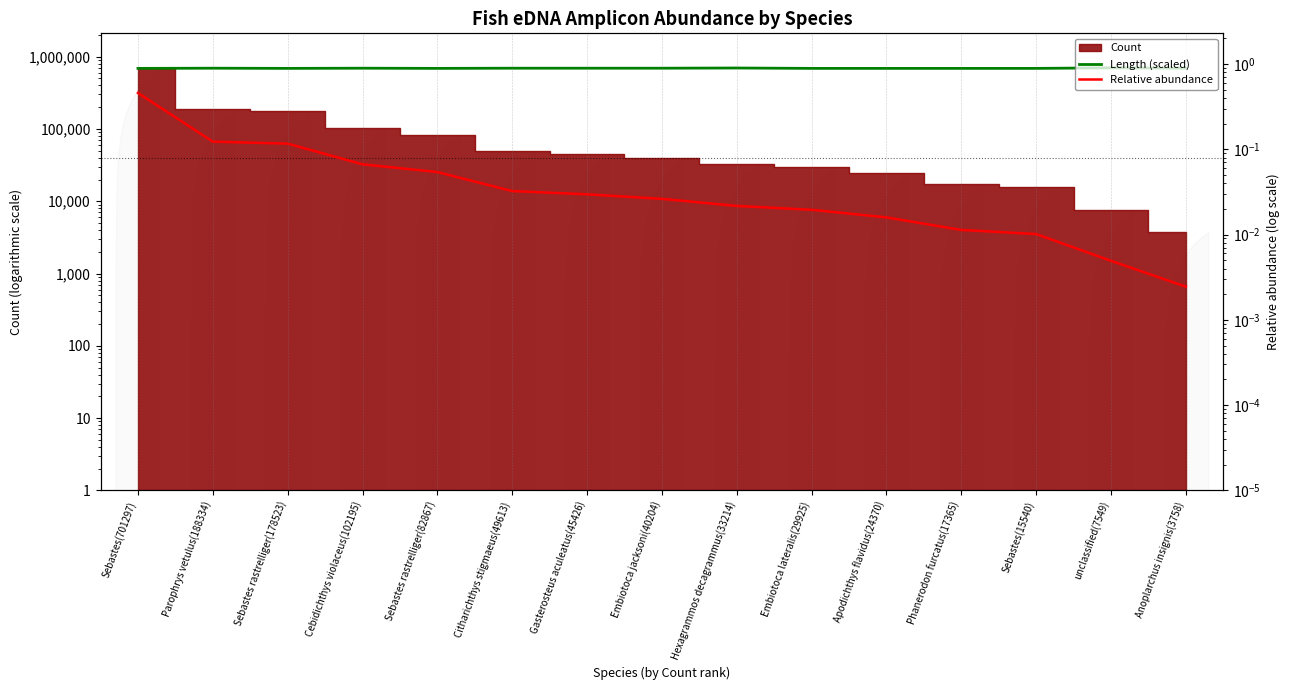

Which category has the highest value across all series?

unclassified(7549)